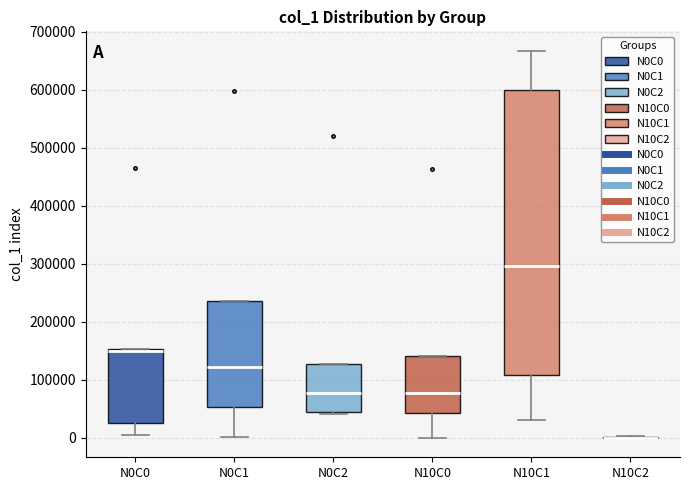

Reading left to right, read every box against the y-axis: the position of its median line, the range the box covers, and the ends of its whiskers. The values are not printed on the chart, so give them approximately, as read against the axis.

N0C0: median 150000 (drawn on the box's upper edge), box 30000 to 150000, whiskers 10000 to 150000
N0C1: median 120000, box 50000 to 240000, whiskers 0 to 240000
N0C2: median 80000, box 50000 to 130000, whiskers 40000 to 130000
N10C0: median 80000, box 40000 to 140000, whiskers 0 to 140000
N10C1: median 300000, box 110000 to 600000, whiskers 30000 to 670000
N10C2: box collapsed to a line at 0, whiskers 0 to 0